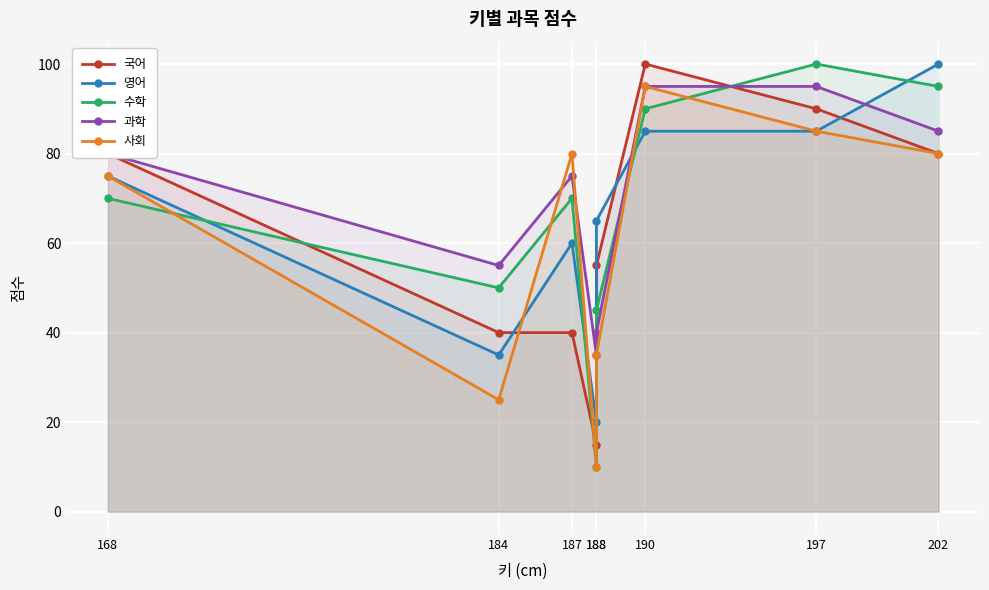

Where is the first local maximum for 수학?

187